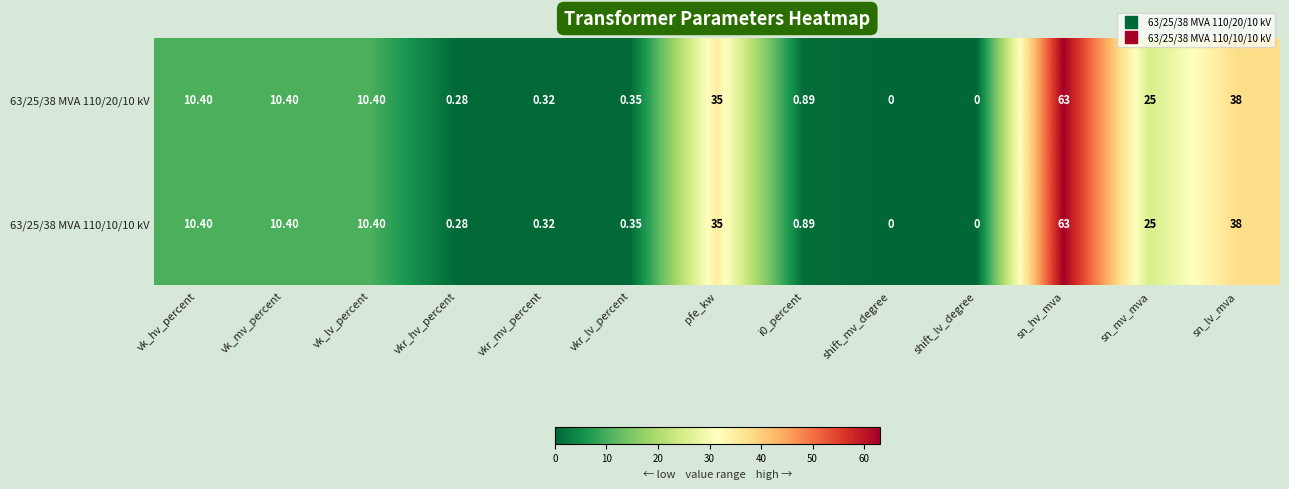

Where does the 63/25/38 MVA 110/20/10 kV series first go above 10?

vk_hv_percent